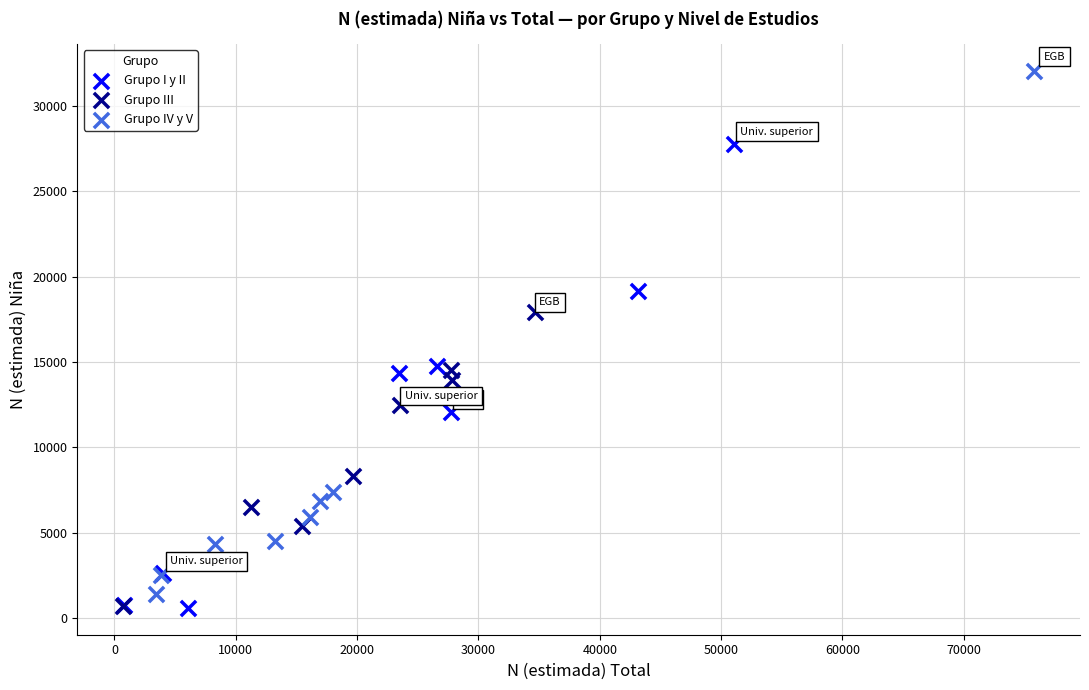

Which series has the largest Y range (max minus min)?

Grupo IV y V